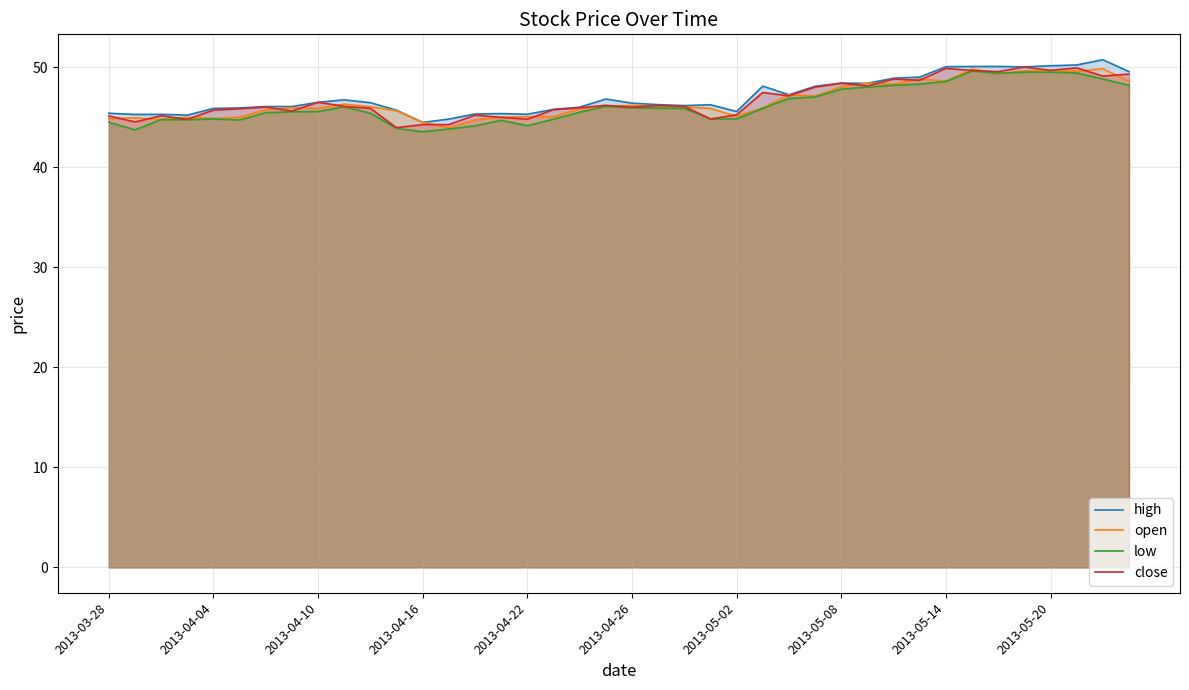

What is the maximum value for high?

50.8